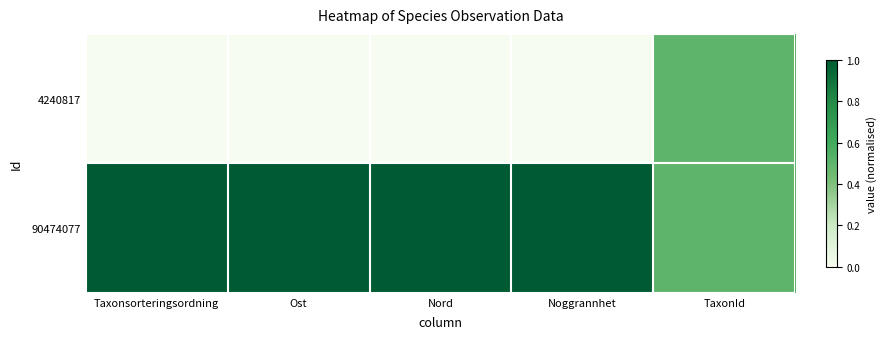

What is the maximum value shown in the chart?

1.0